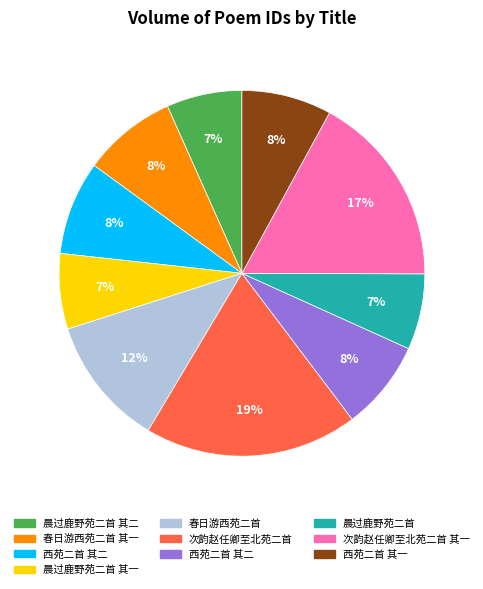

Is there a majority slice in this chart?

No